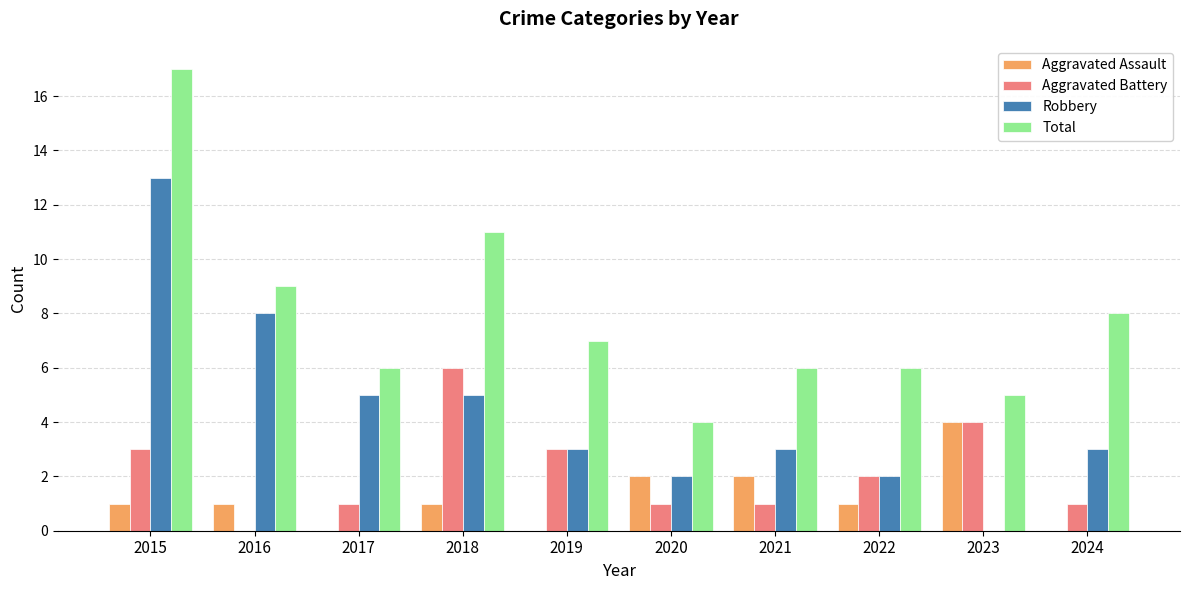

Is it true that Robbery equals 13 at 2015?

True